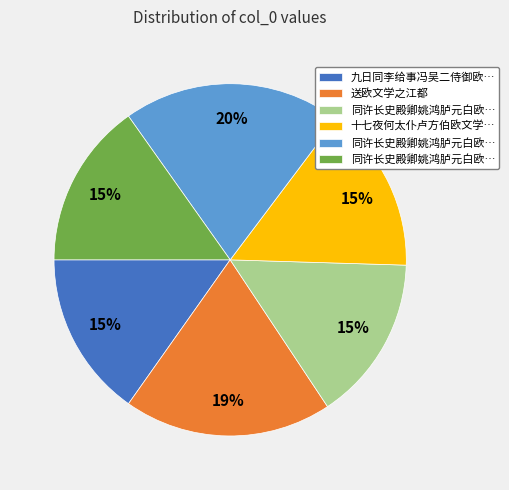

To the nearest percent, what is the average slice percentage?

17%